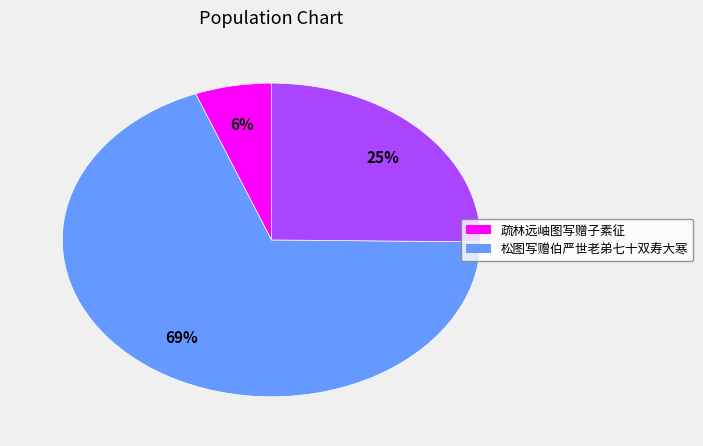

Is there any slice that represents more than half of the pie?

Yes